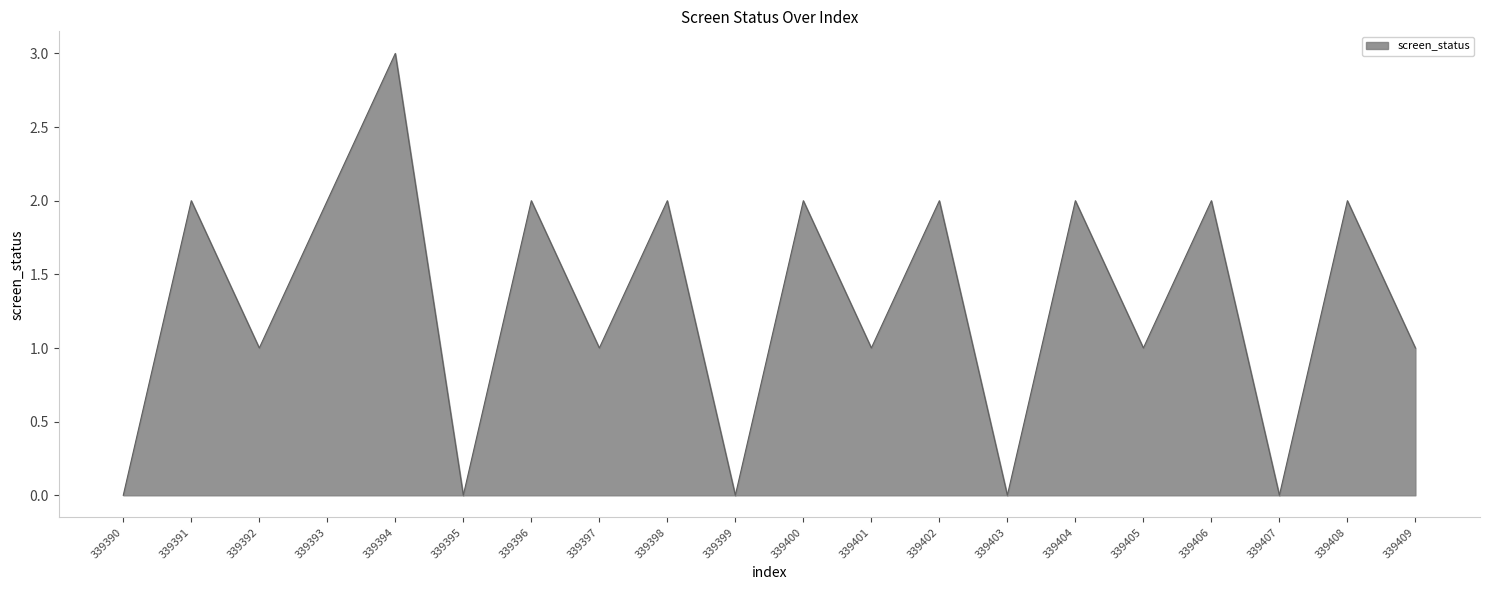

How many lines are shown in the chart?

1